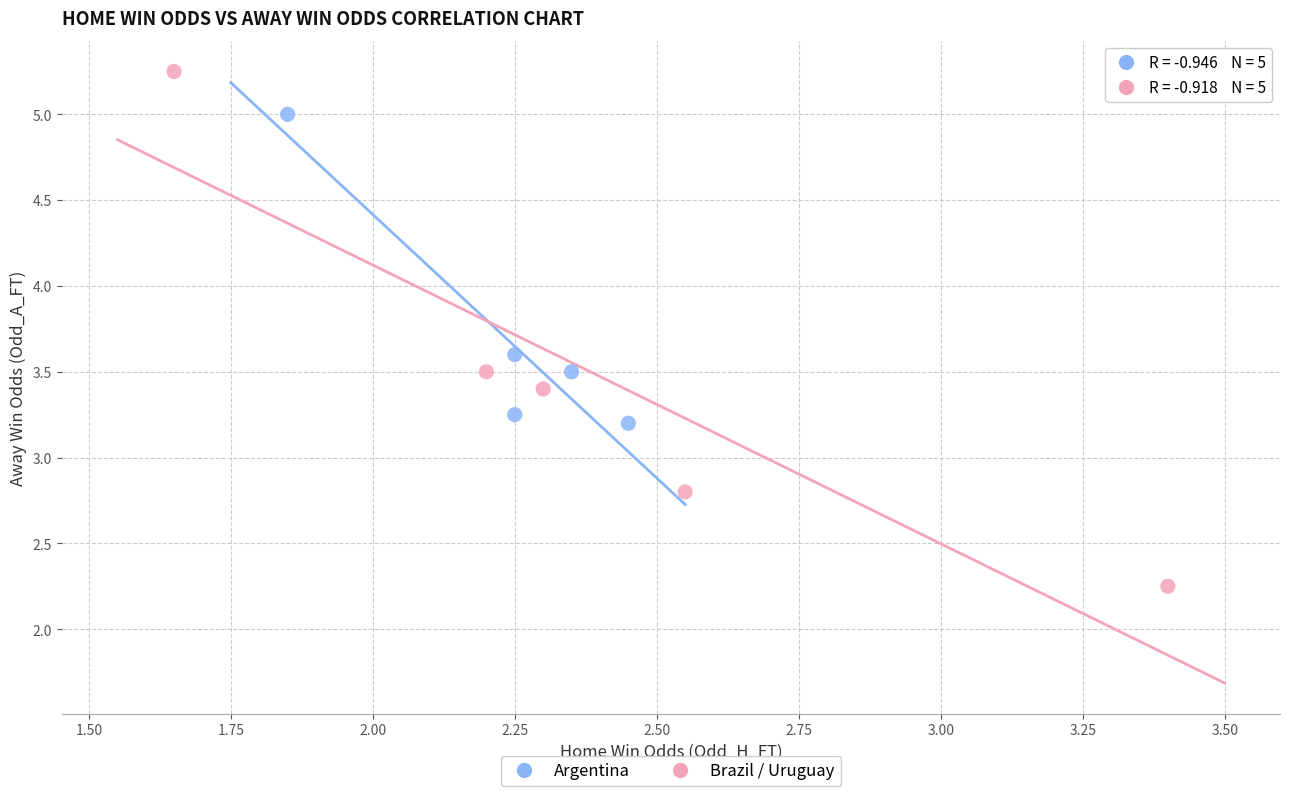

Which series has the widest spread of Y values?

Brazil / Uruguay